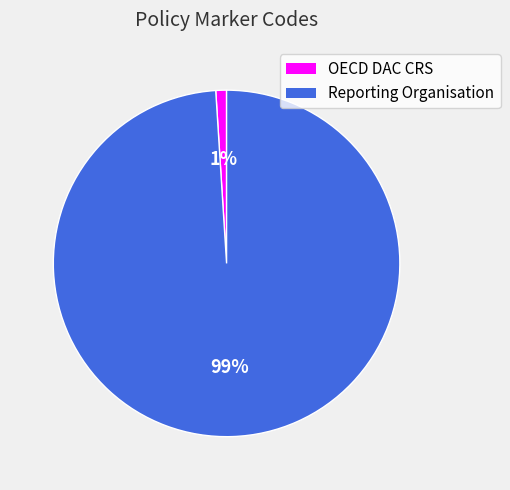

Do OECD DAC CRS and Reporting Organisation together represent more than half of the pie?

Yes